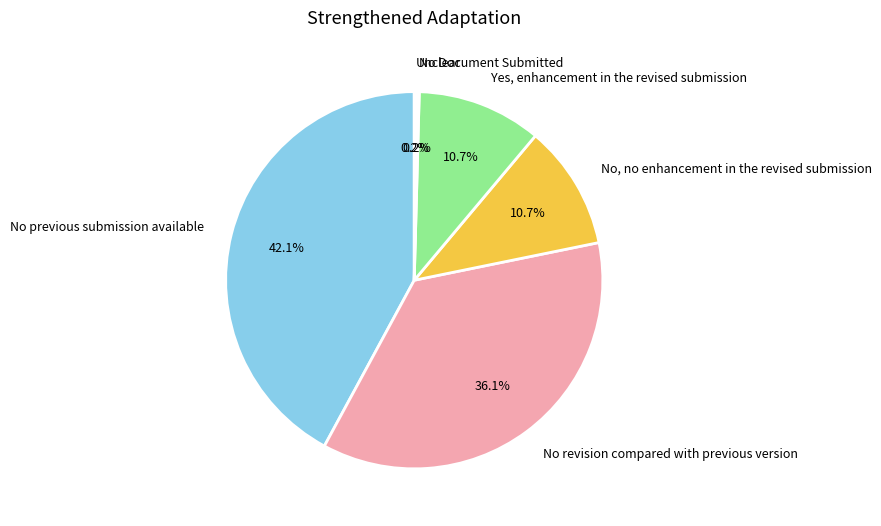

Is there a majority slice in this chart?

No